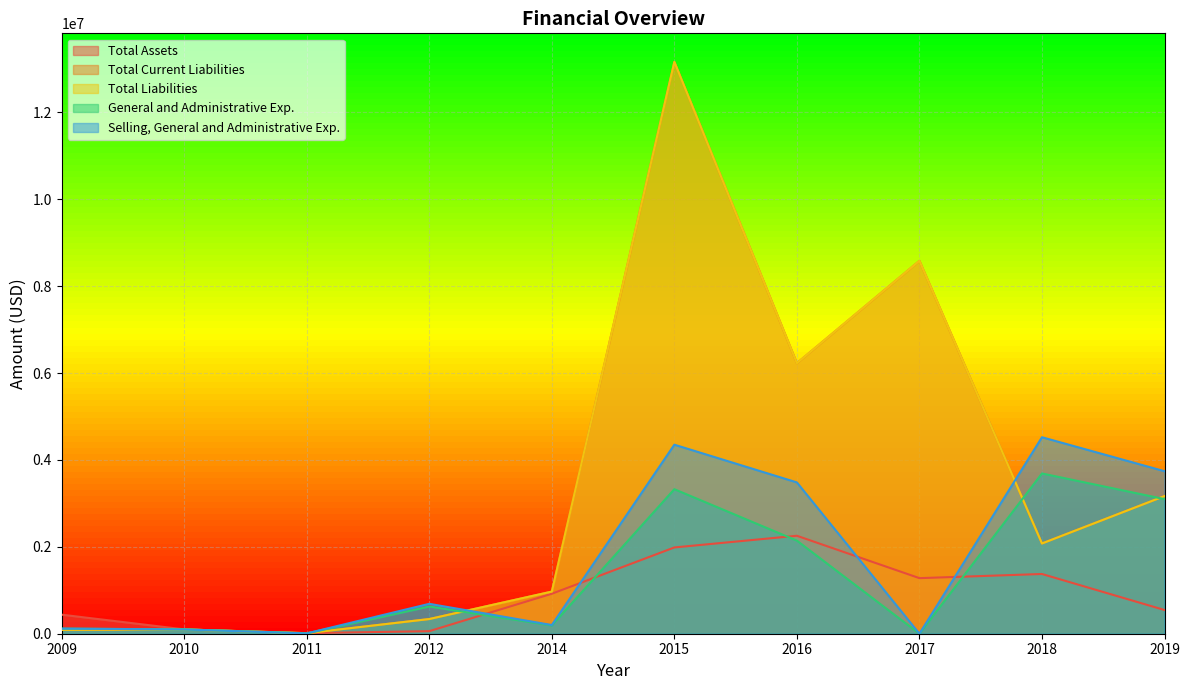

True or false: Total Current Liabilities has a value of 59595 at 2009.

False